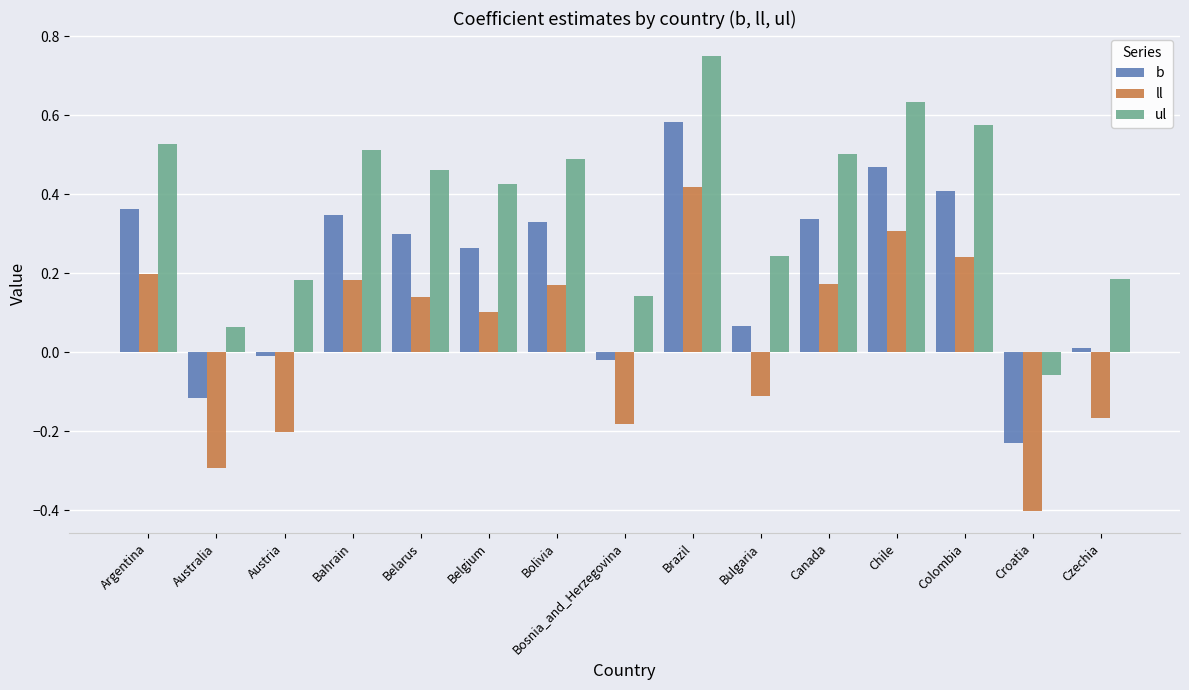

What is the sum of all b values?

3.1